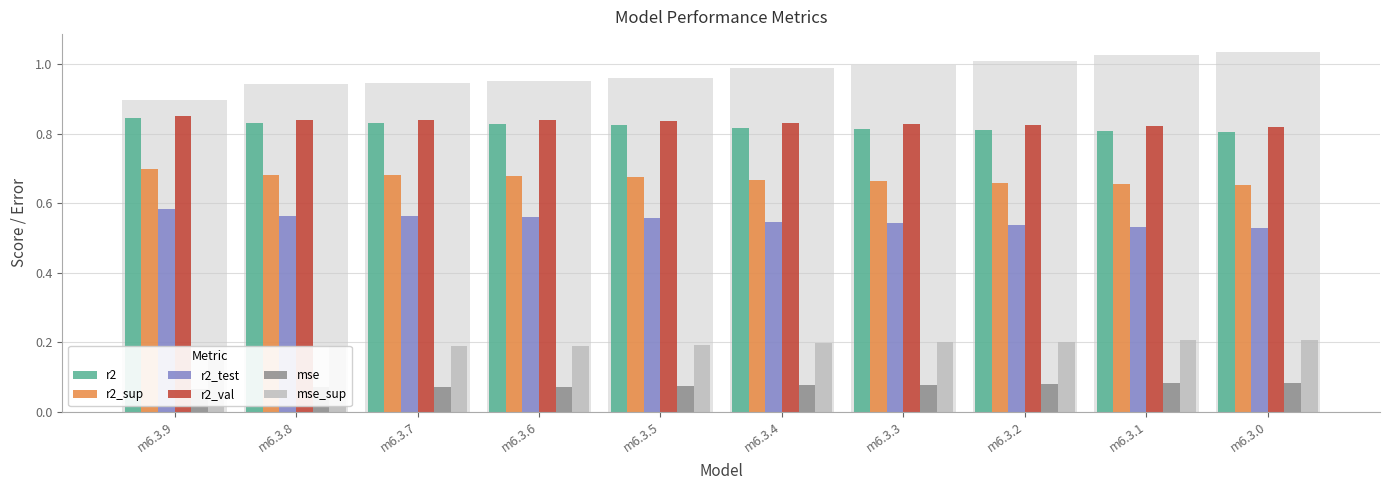

What is the sum of the r2_val values at m6.3.7 and m6.3.6?

1.7